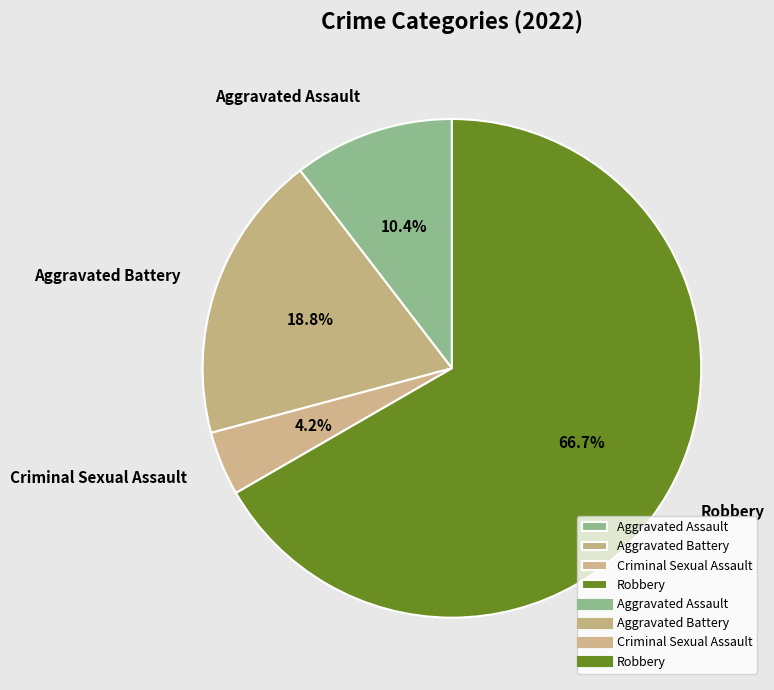

Is it true that Aggravated Battery is 19% of the pie?

True